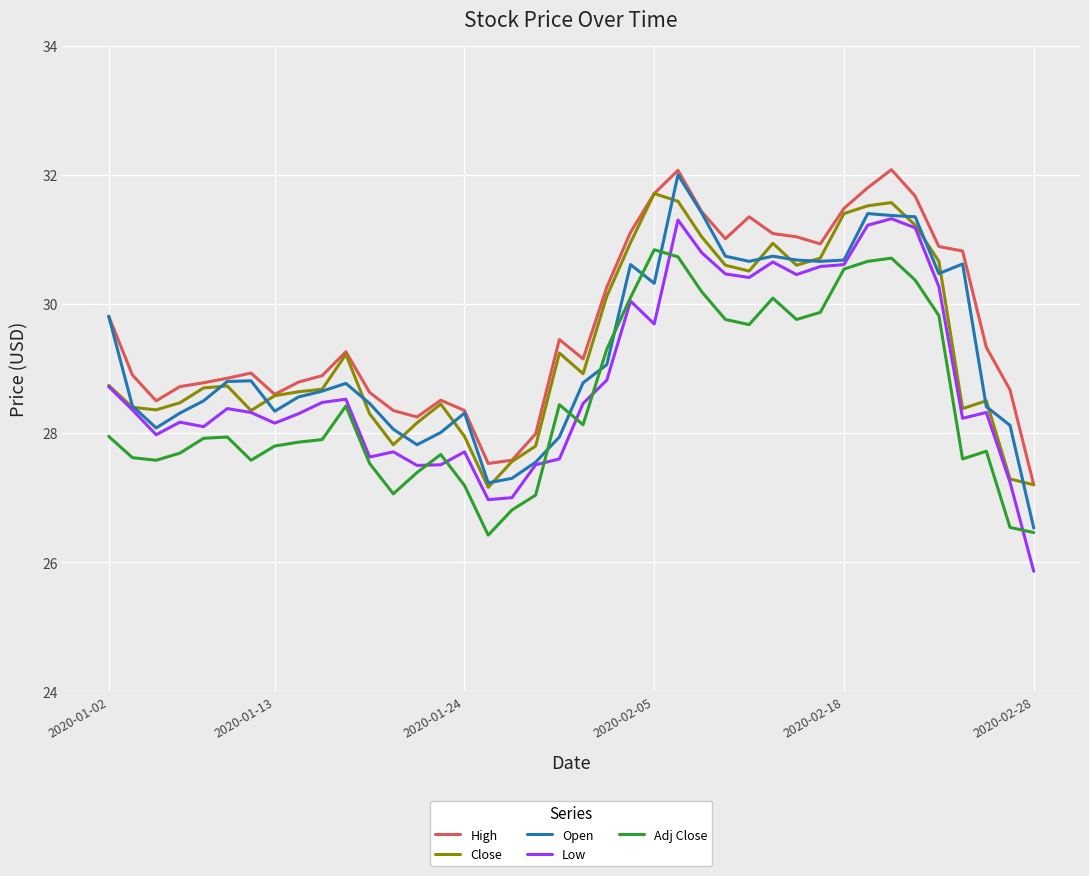

How many values in the High series exceed 29?

21